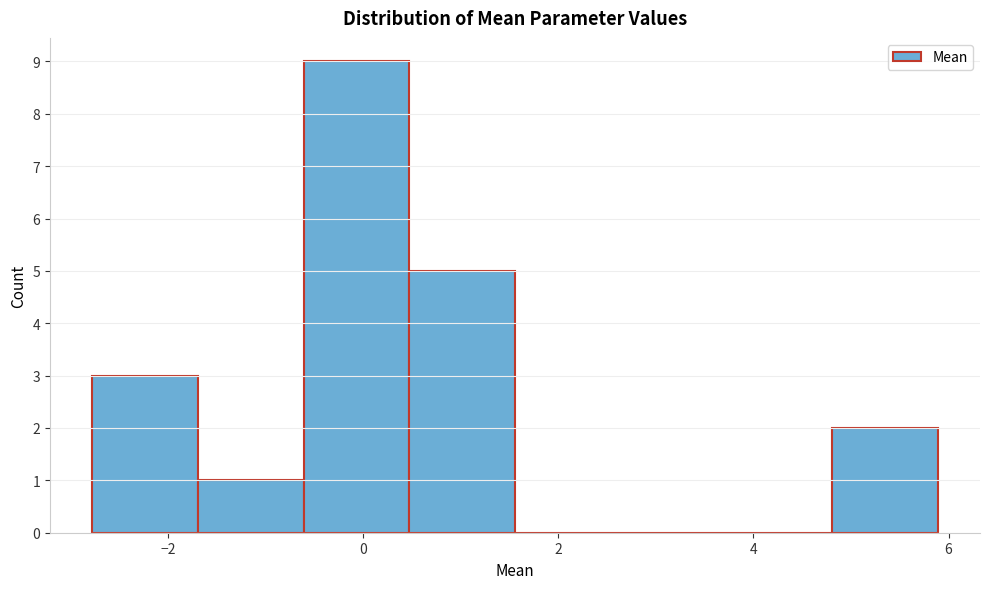

How tall is the bar that spans -0.6 to 0.4 on the x-axis? Neither the bar edges nor the heights are printed on the chart, so give them approximately, as read against the axes.

9